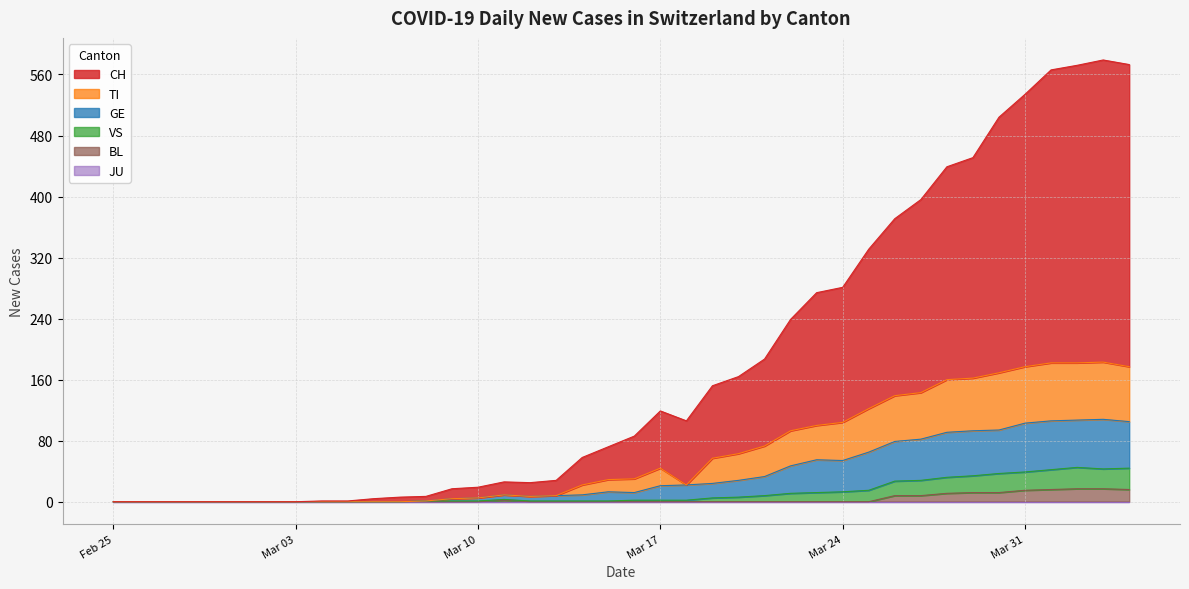

True or false: GE has more than 1 interior local peaks.

True